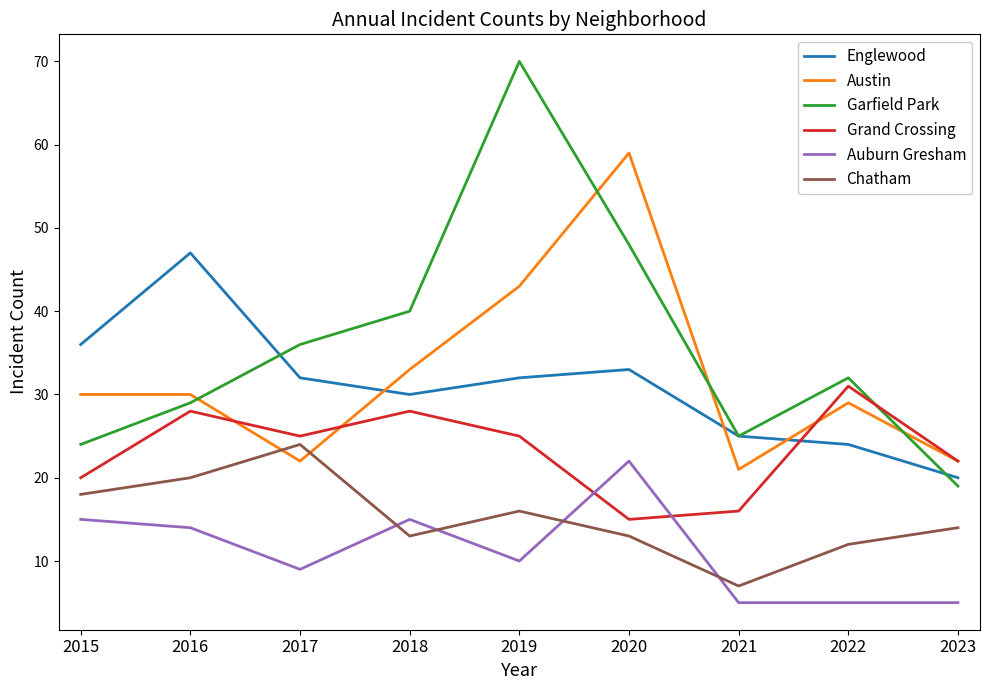

At which category does the chart reach its peak across all series?

2019